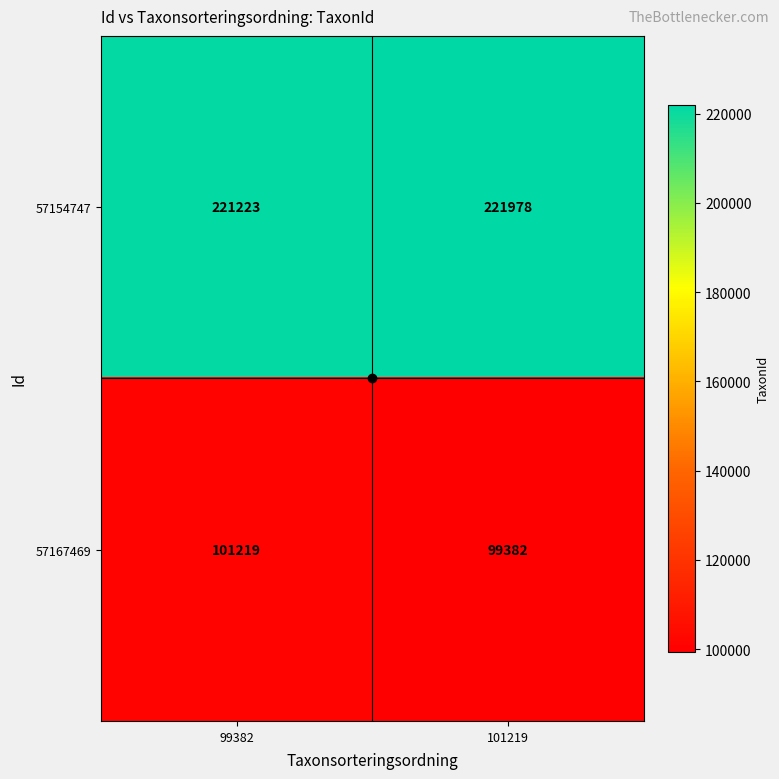

What is the sum of all 57167469 values?

200601